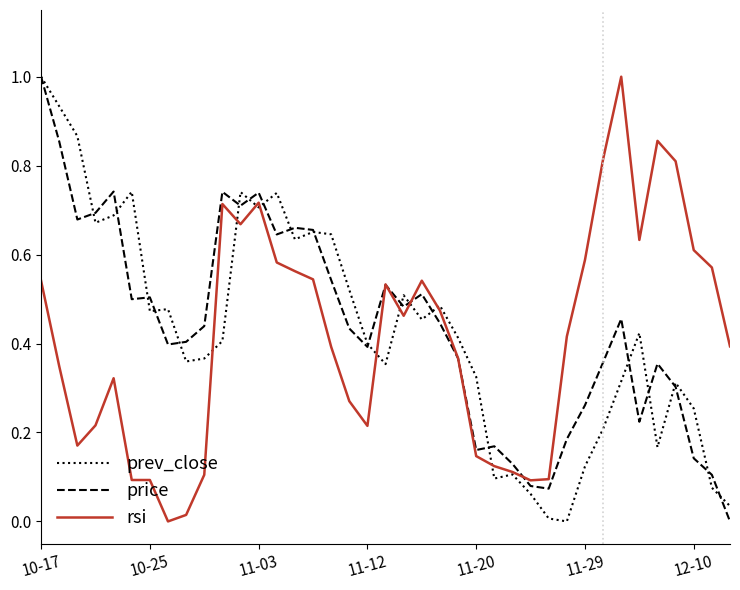

What is the highest value of the price series?

1.0